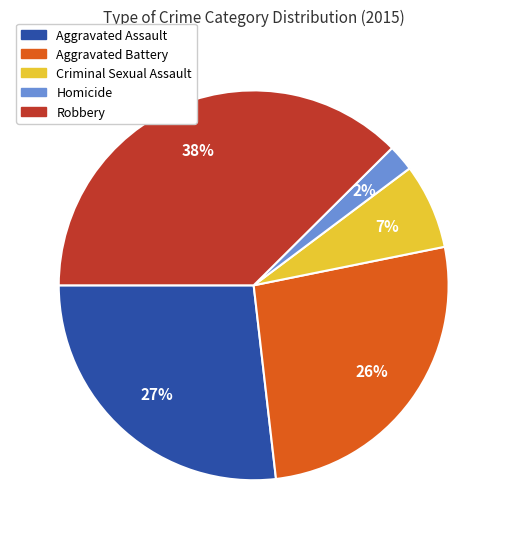

Which has a higher value, Homicide or Criminal Sexual Assault?

Criminal Sexual Assault